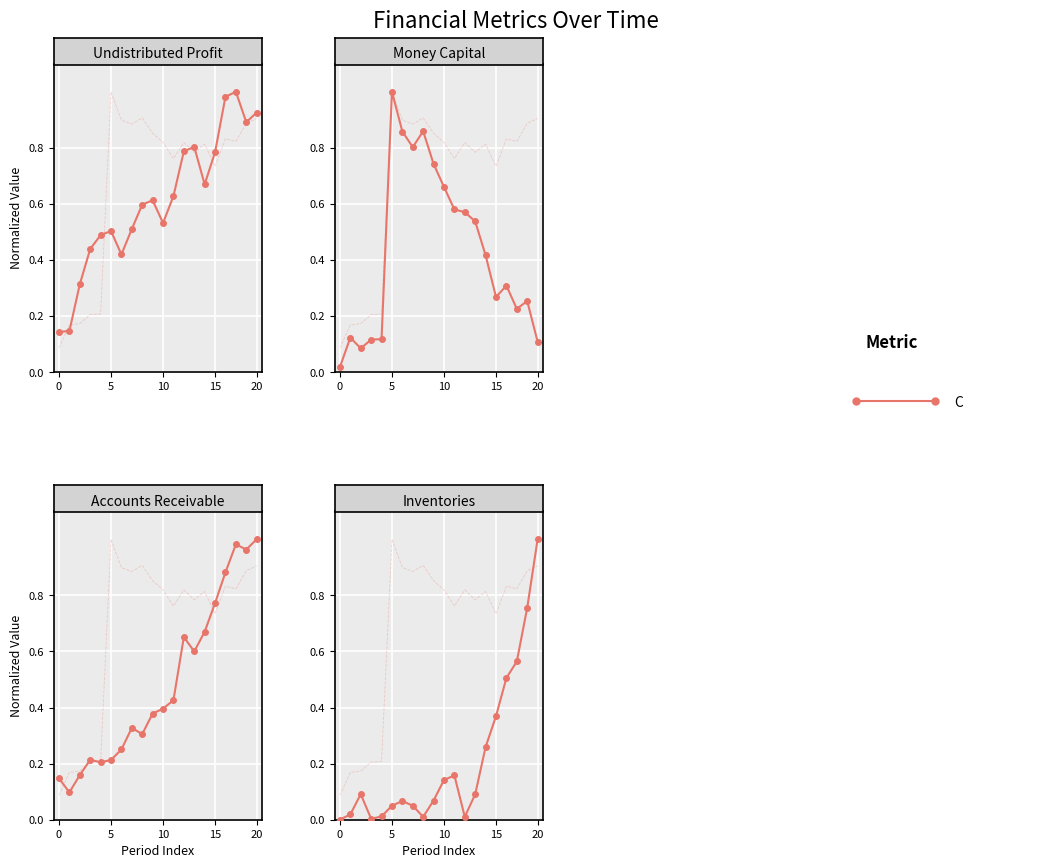

Between 20 and 5, which is larger?

5